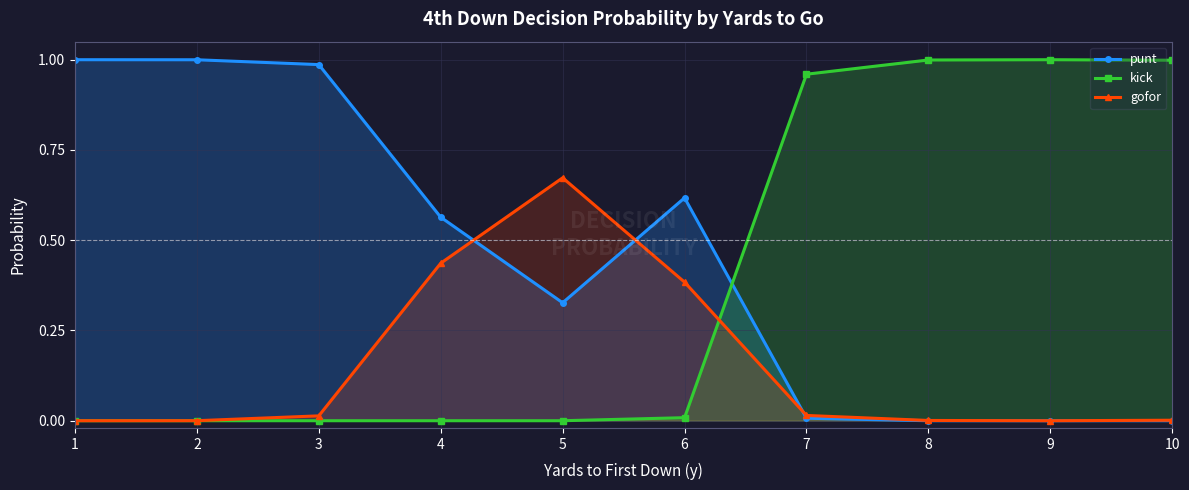

True or false: kick has more than 2 points higher than both neighbors.

False